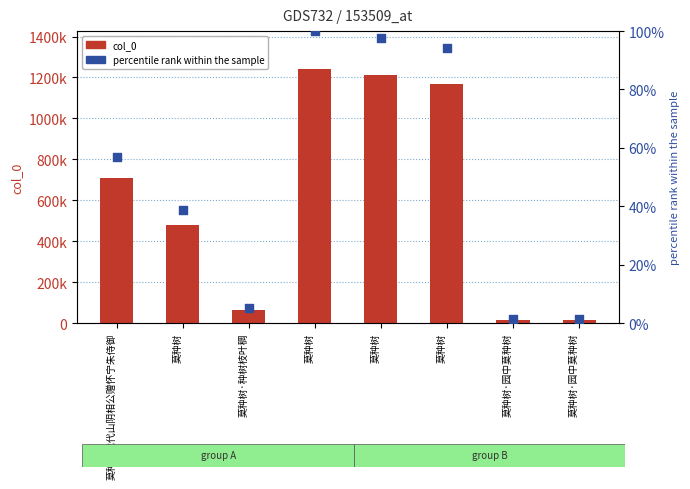

Is the value of percentile rank at 莫种树 greater than the value of col_0 at 莫种树·园中莫种树?

No